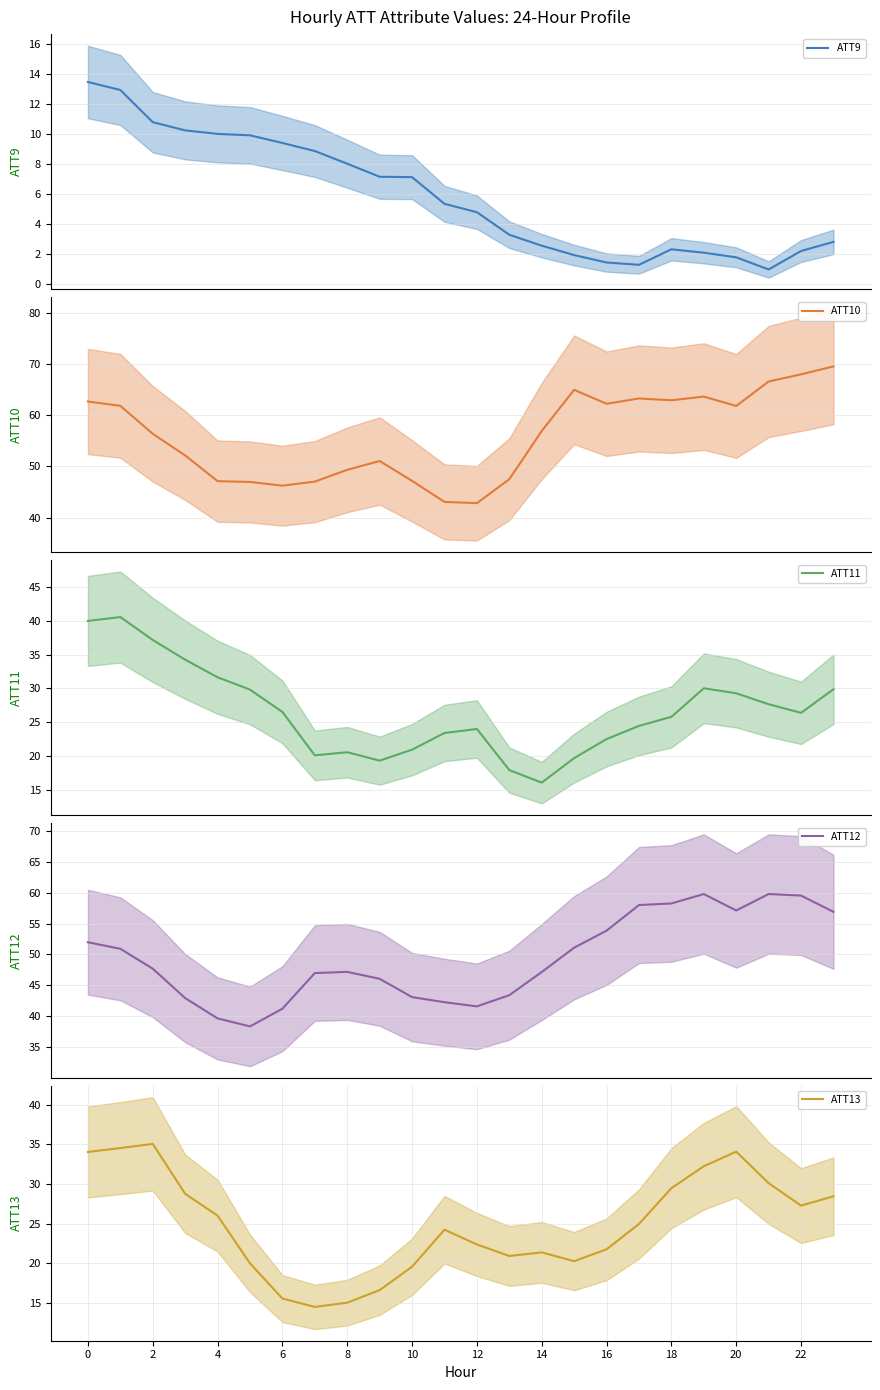

Which series has the largest total across all categories?

ATT10